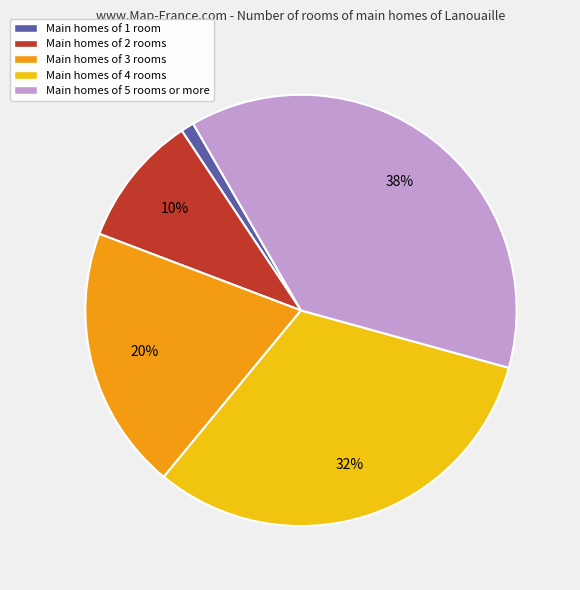

To the nearest percent, what is the average slice percentage?

20%